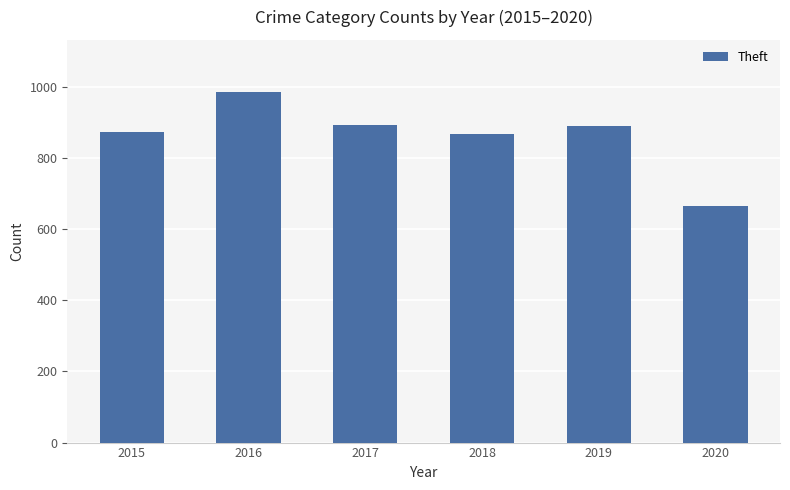

The chart shows a value of 1540 at 2016. True or false?

False